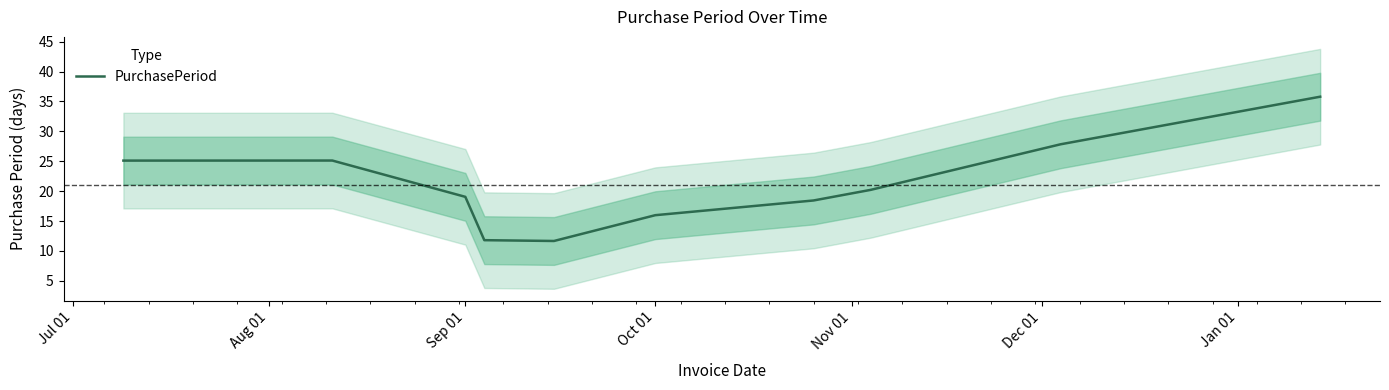

Reading left to right, transcribe all the data shown in this chart.

25.1	25.1	19.0	11.8	11.7	16.0	18.4	20.2	27.8	35.8